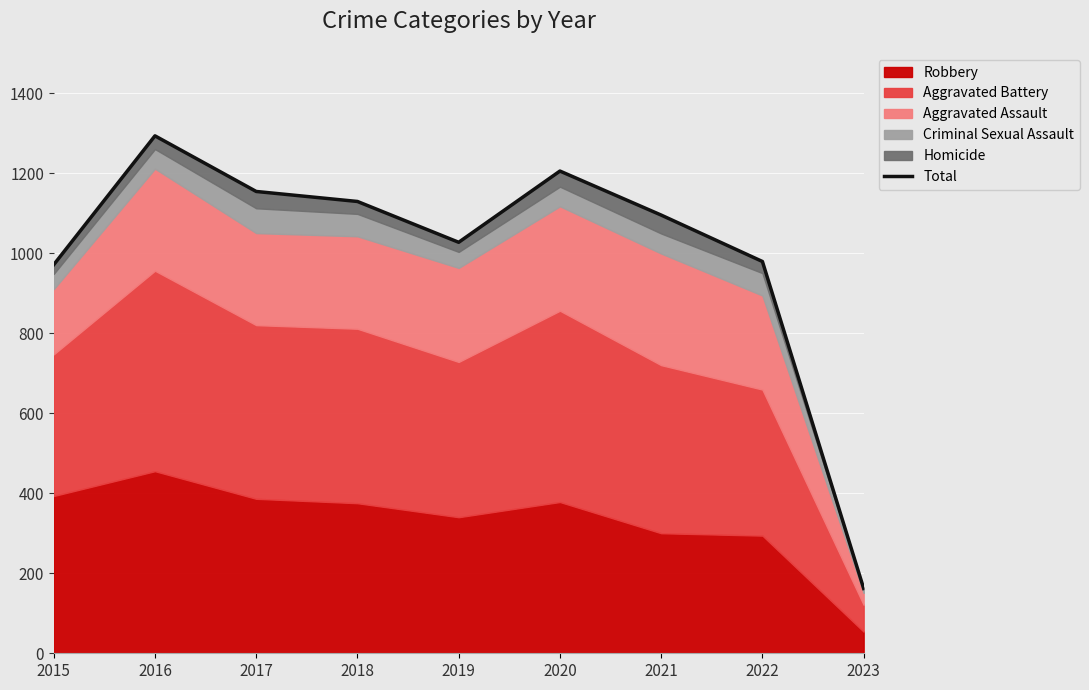

Approximately how many times larger is the value at 2016 compared to 2018?

1.1